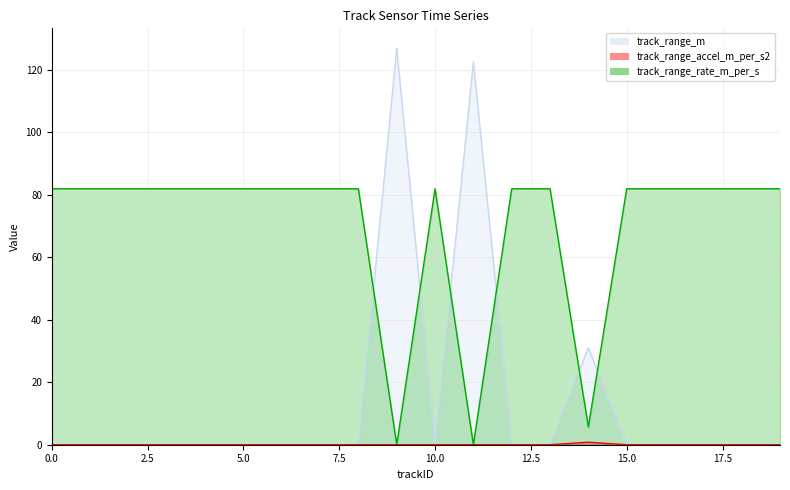

Where is the first local minimum for track_range_rate_m_per_s?

9